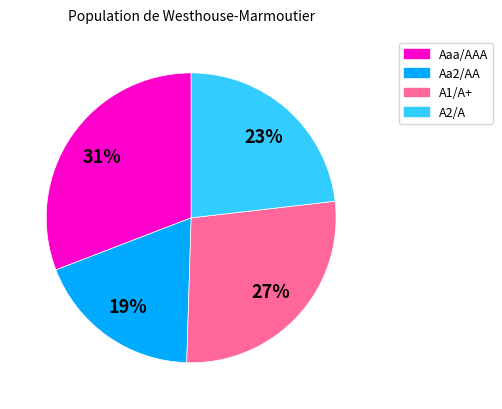

To the nearest percent, what is the average slice percentage?

25%